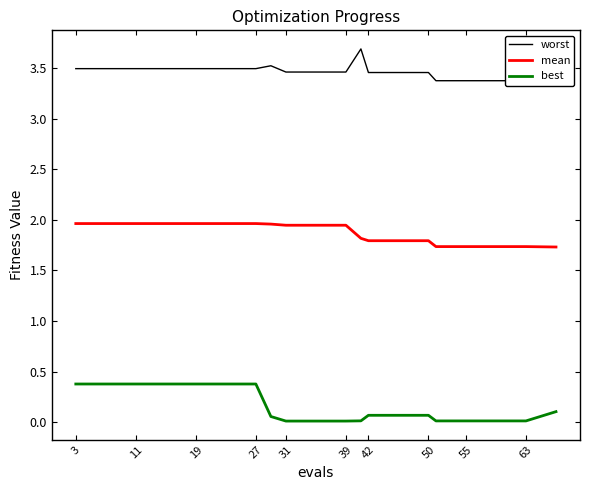

True or false: mean and best intersect in this chart.

False